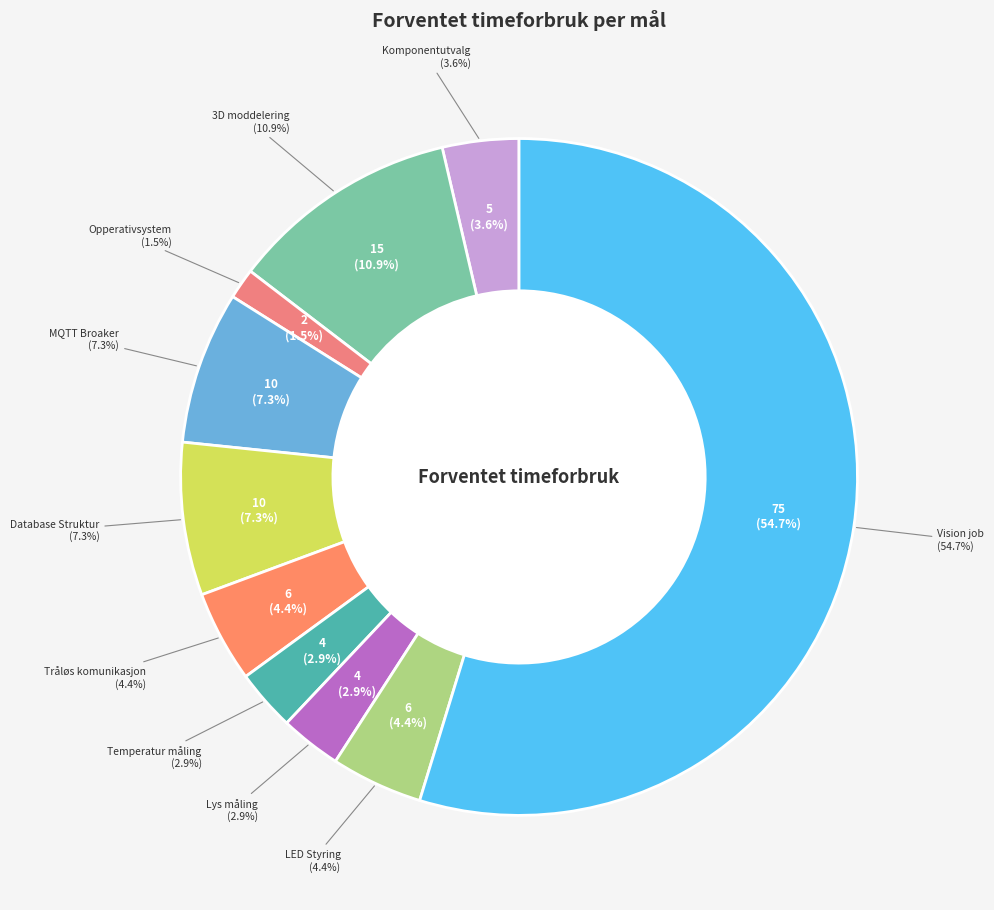

What is the largest slice in the pie chart?

Vision job